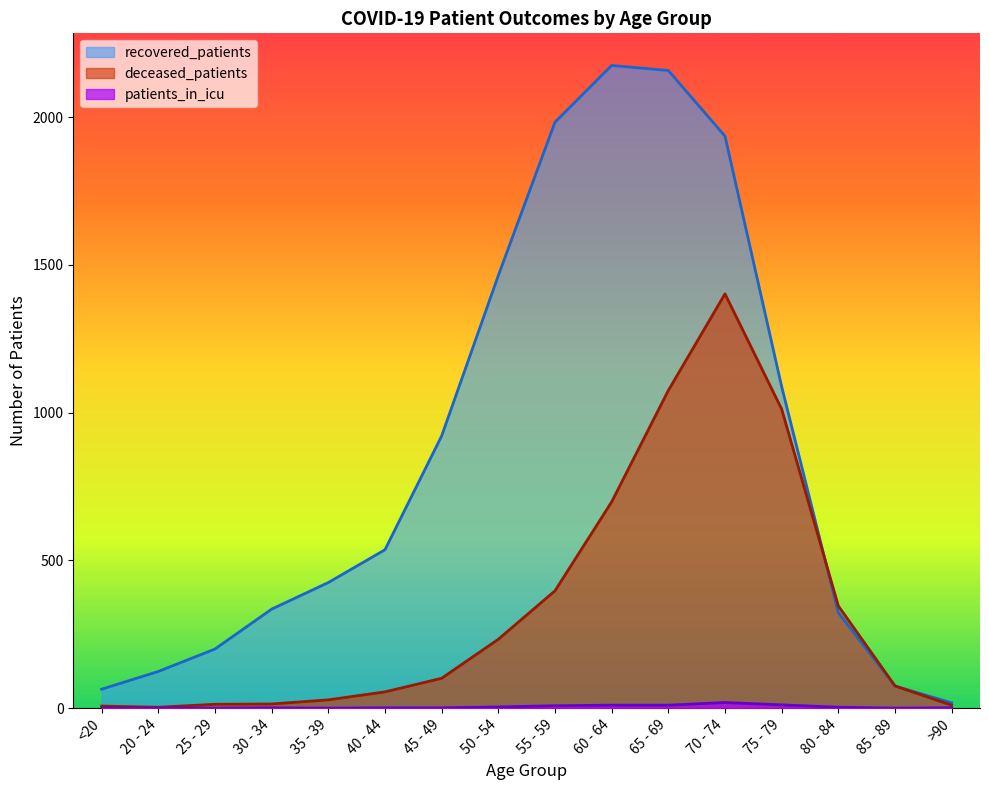

How many categories are shown in the chart?

16